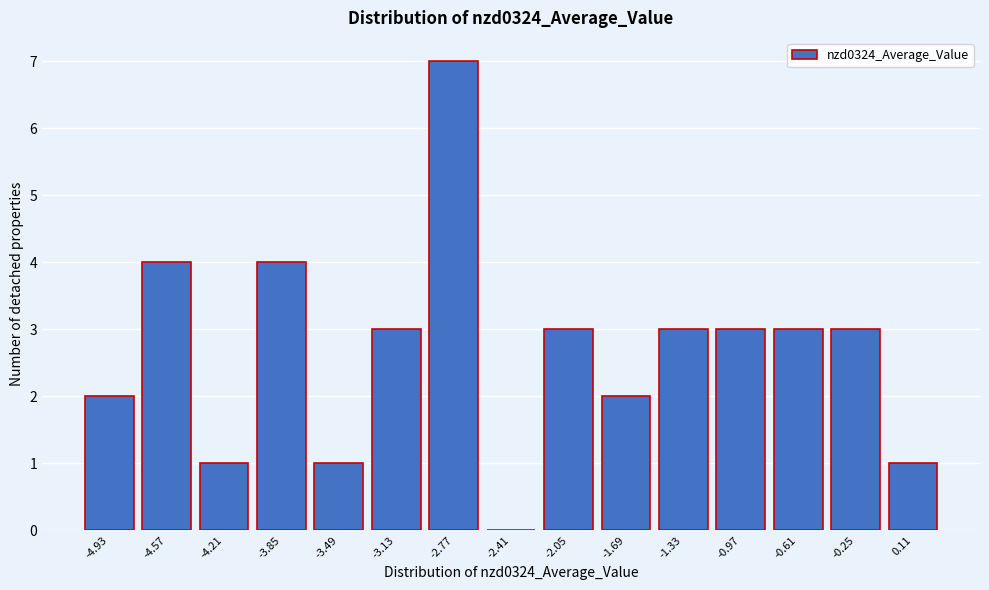

Reading left to right, transcribe all the data shown in this chart.

-4.93=2	-4.57=4	-4.21=1	-3.85=4	-3.49=1	-3.13=3	-2.77=7	-2.41=0	-2.05=3	-1.69=2	-1.33=3	-0.97=3	-0.61=3	-0.25=3	0.11=1